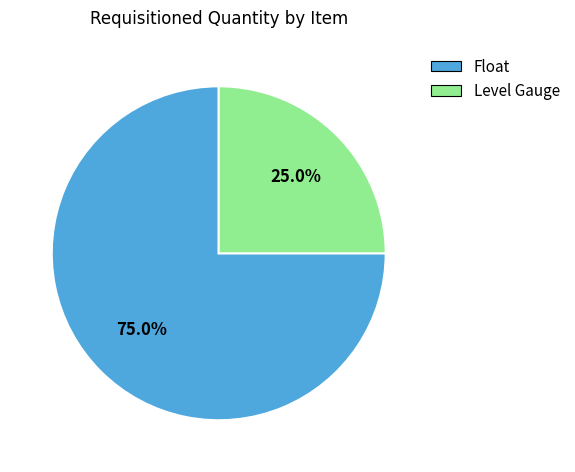

How many segments does this pie chart have?

2